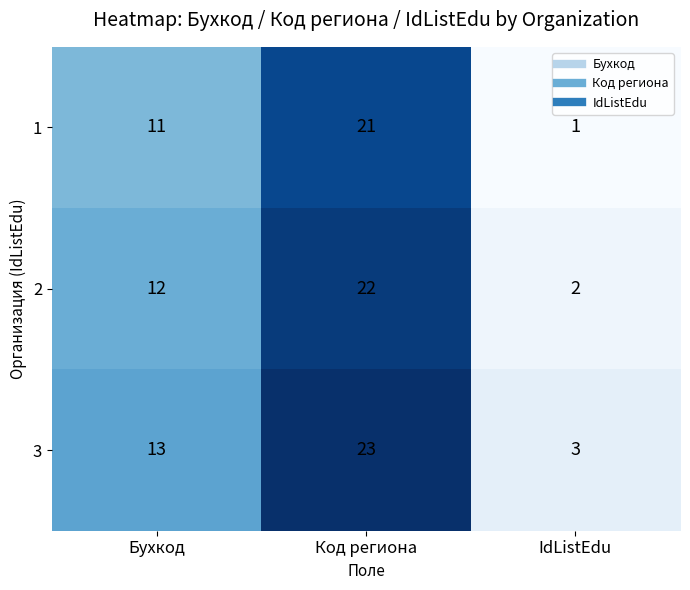

What is the difference between the second highest and minimum values in the 1 series?

10